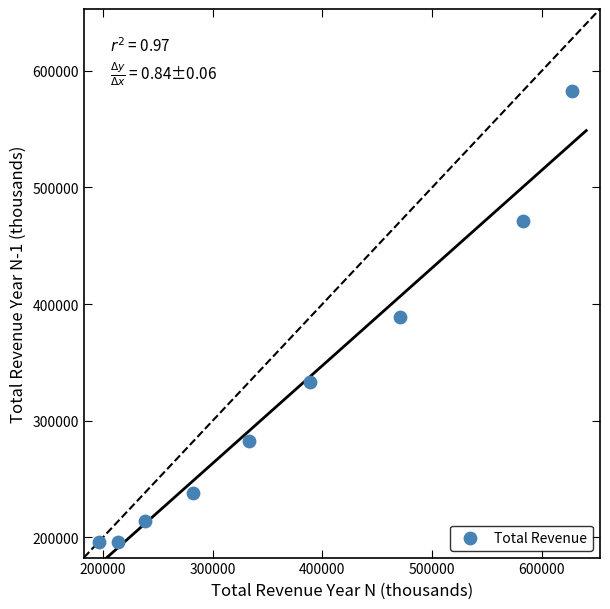

What is the range of X values (max minus min)?

431400